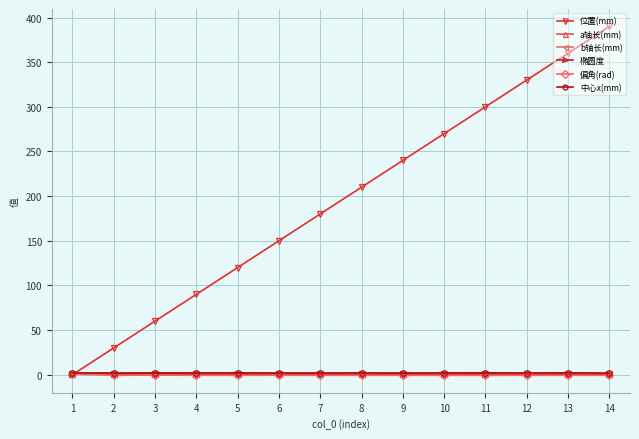

What are all the series names shown in the legend?

位置(mm), a轴长(mm), b轴长(mm), 椭圆度, 偏角(rad), 中心x(mm)